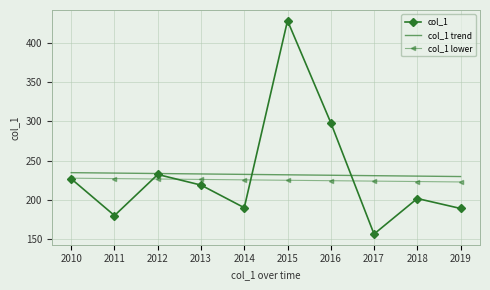

Is it true that col_1 trend equals 152.9 at 2018?

False